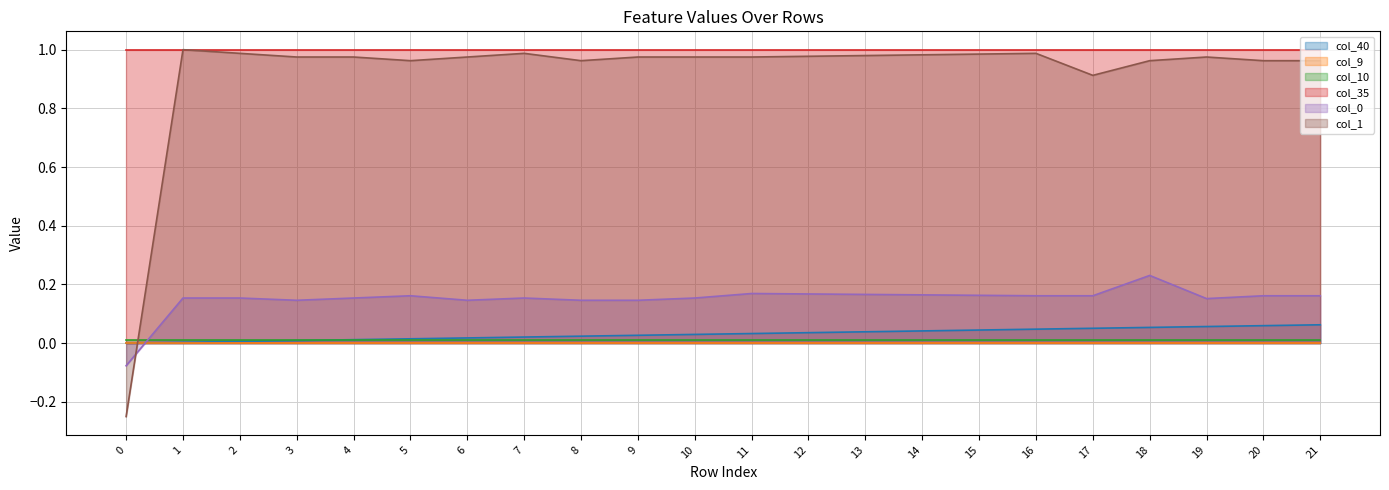

Which series has the largest range (max minus min)?

col_1